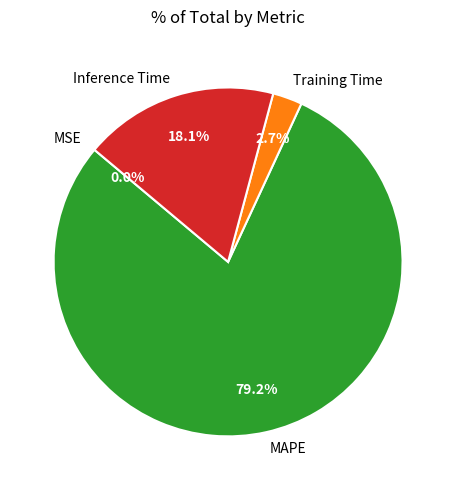

The Inference Time slice represents 18% of the pie. True or false?

True